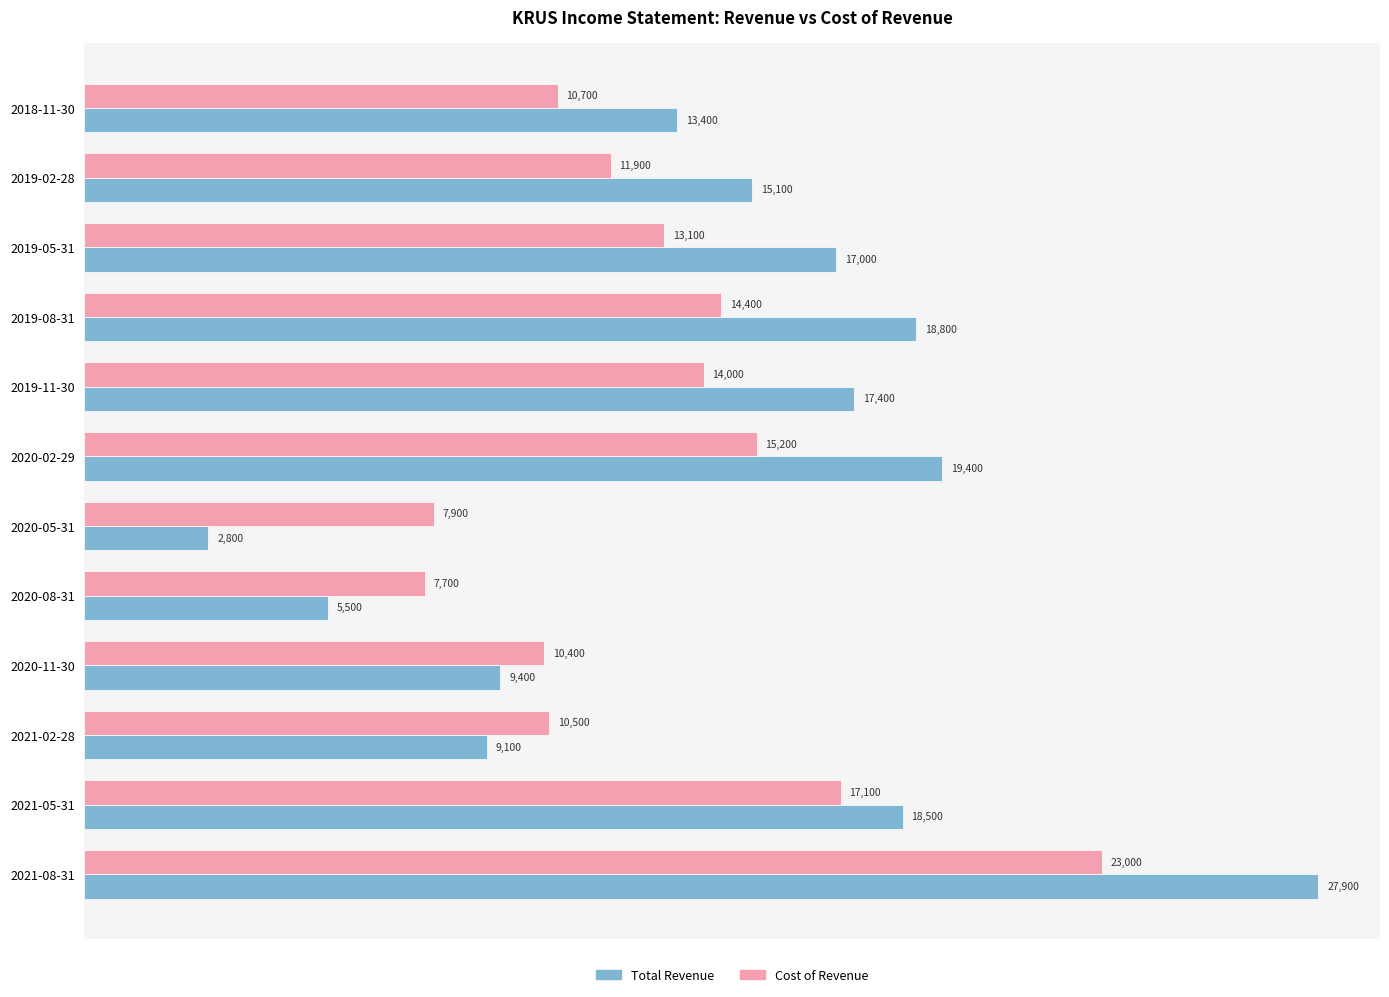

What are all the series names shown in the legend?

Total Revenue, Cost of Revenue